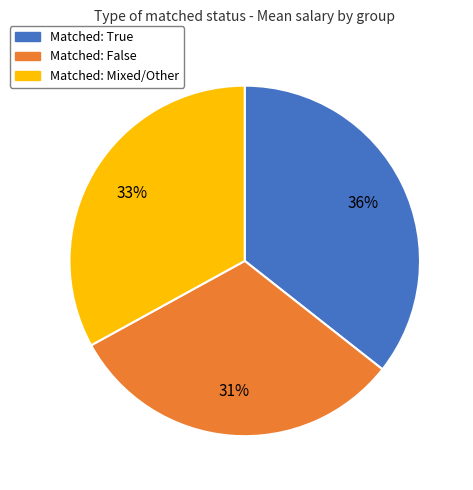

Does any single category account for the majority?

No